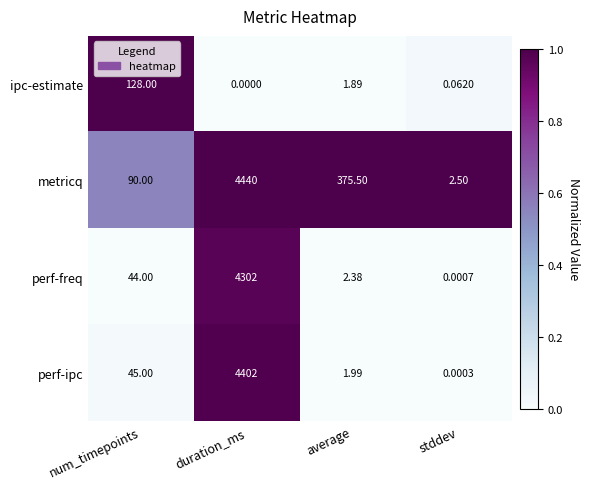

Which label corresponds to the smallest value in the chart?

duration_ms